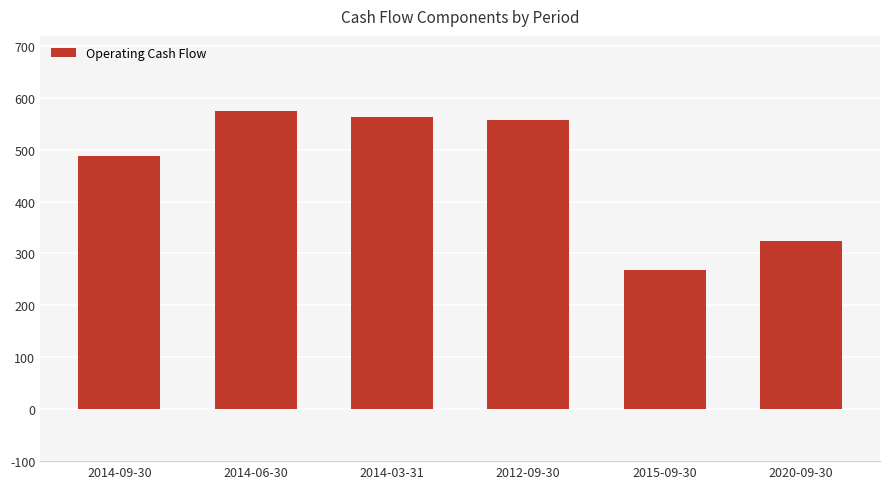

How many data points does each series have?

6